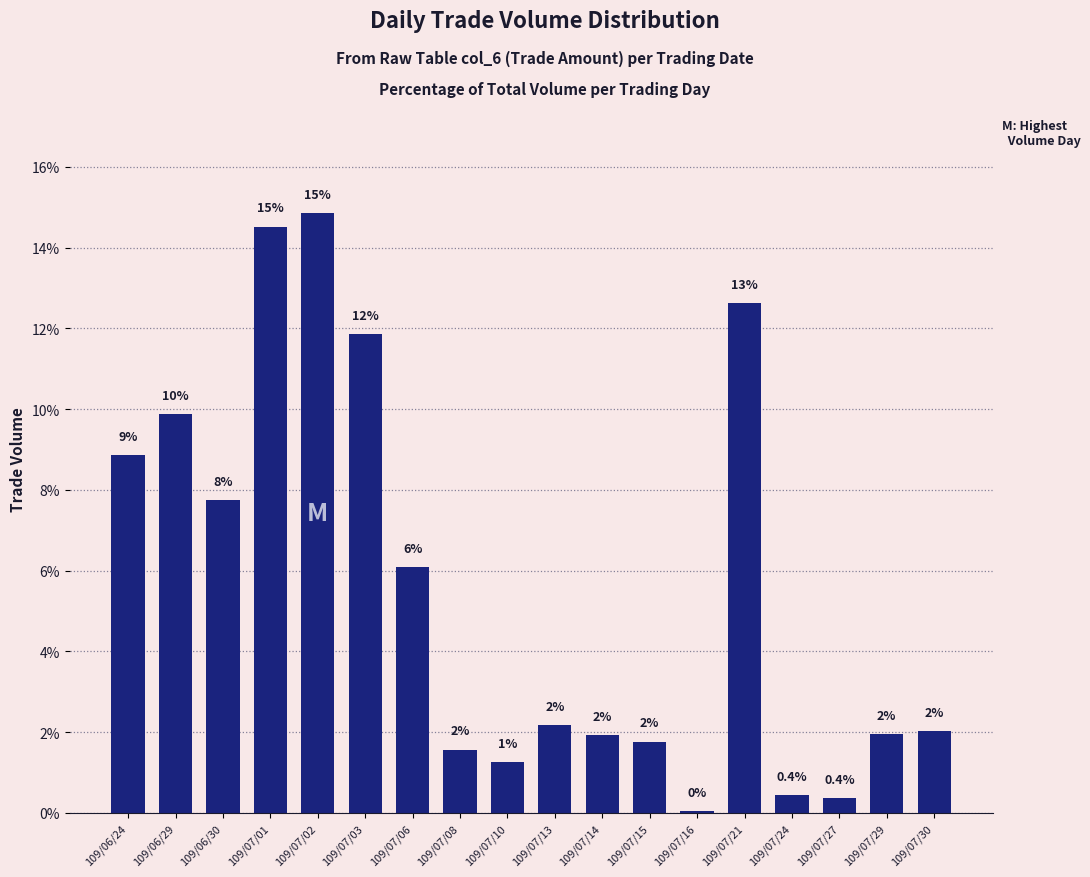

How many distinct data groups are displayed?

1